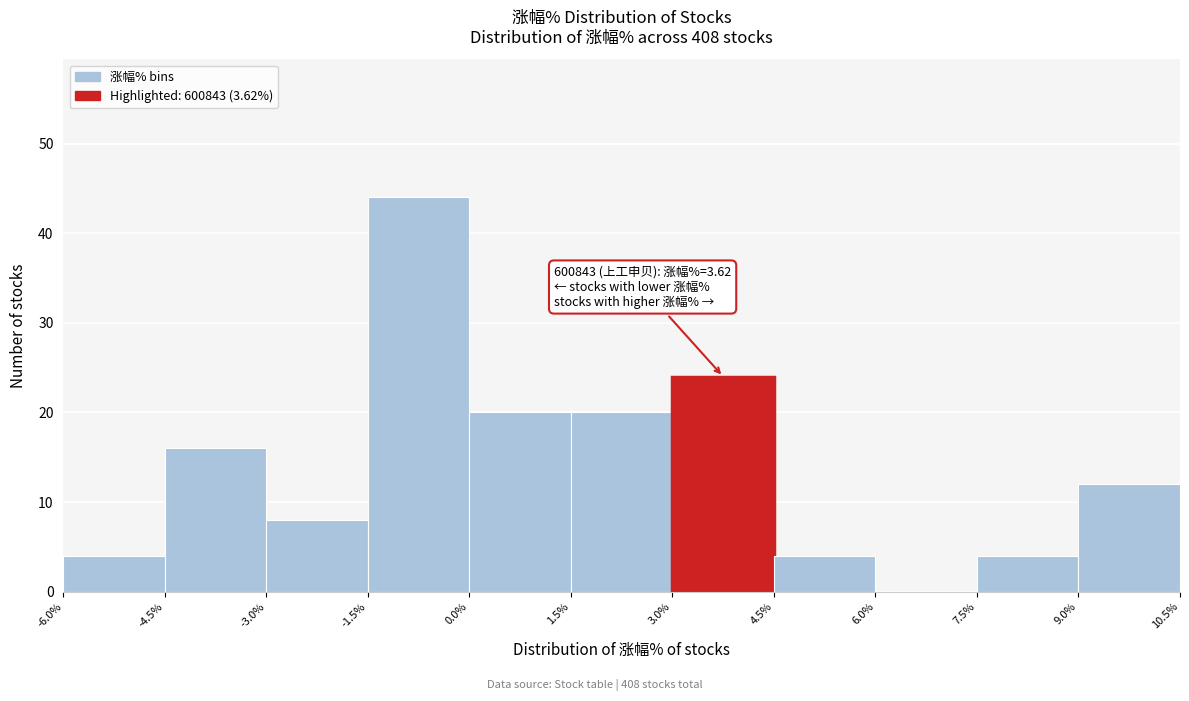

Over which range of the x-axis is the bar tallest?

-1.5% to 0.0%